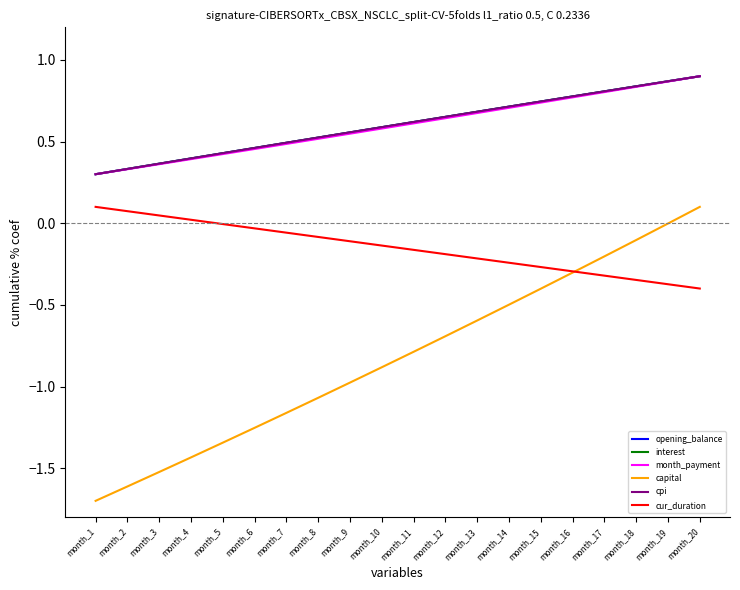

True or false: cur_duration and month_payment cross at least once.

False